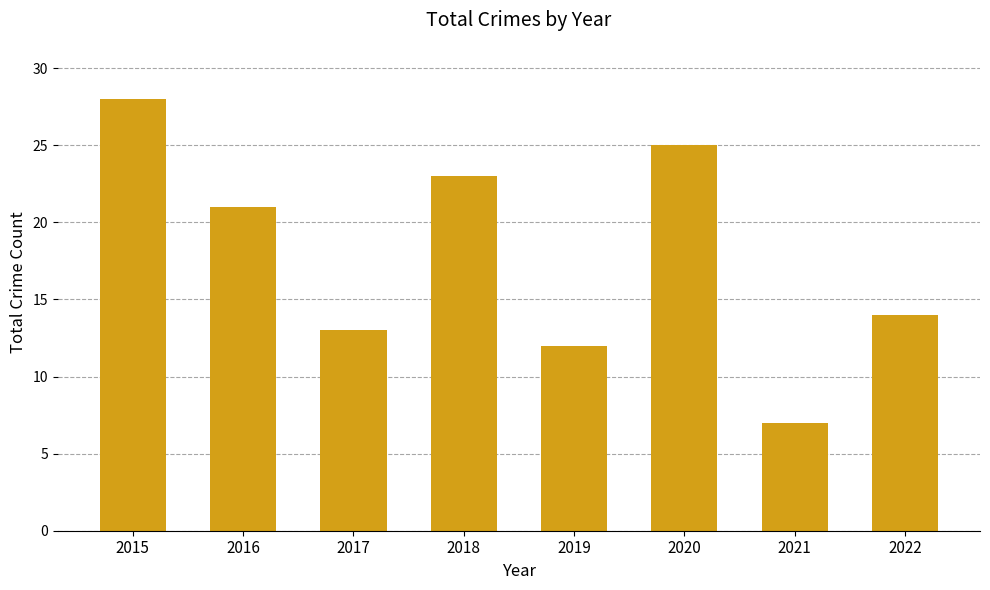

Does the chart contain stacked bars?

No